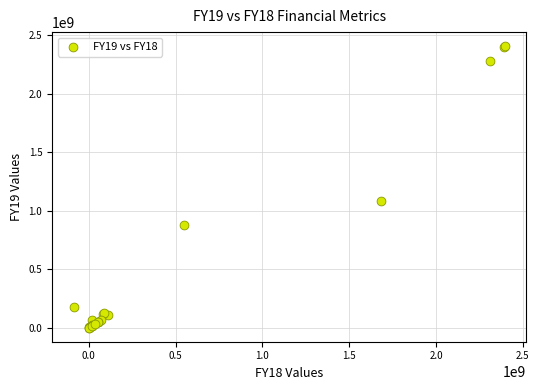

What Y value in the scatter plot is closest to 1202567220?

1079383645